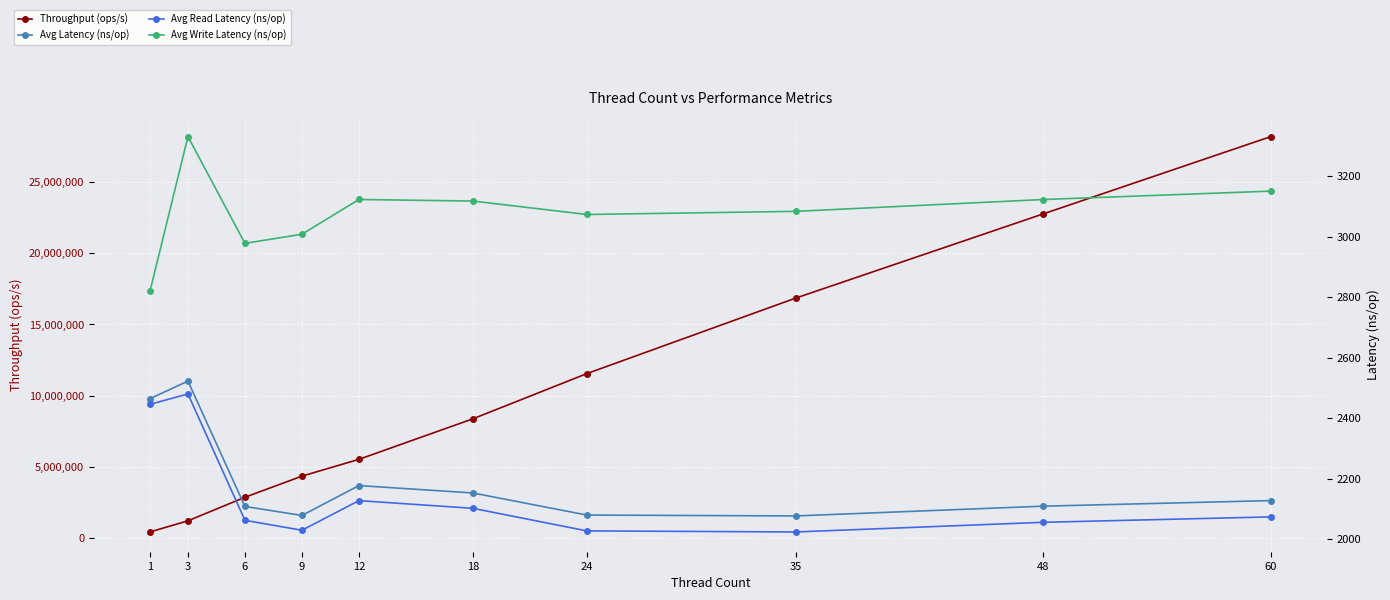

How many values in the Avg Read Latency (ns/op) series are below 2073?

5